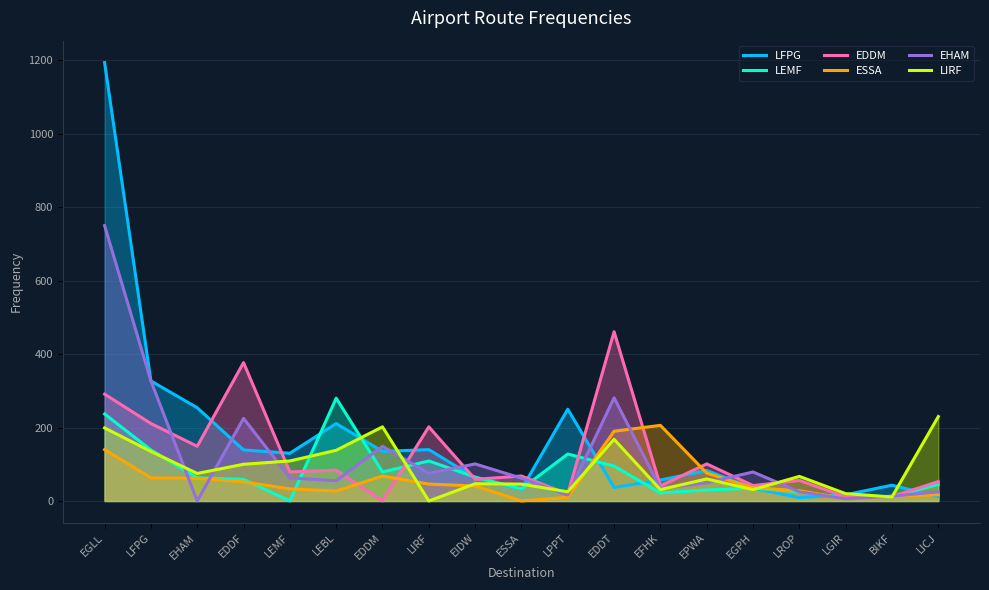

Rank the categories by LIRF value from highest to lowest.

LICJ, EDDM, EGLL, EDDT, LEBL, LFPG, LEMF, EDDF, EHAM, LROP, EPWA, EIDW, ESSA, EFHK, EGPH, LPPT, LGIR, BIKF, LIRF